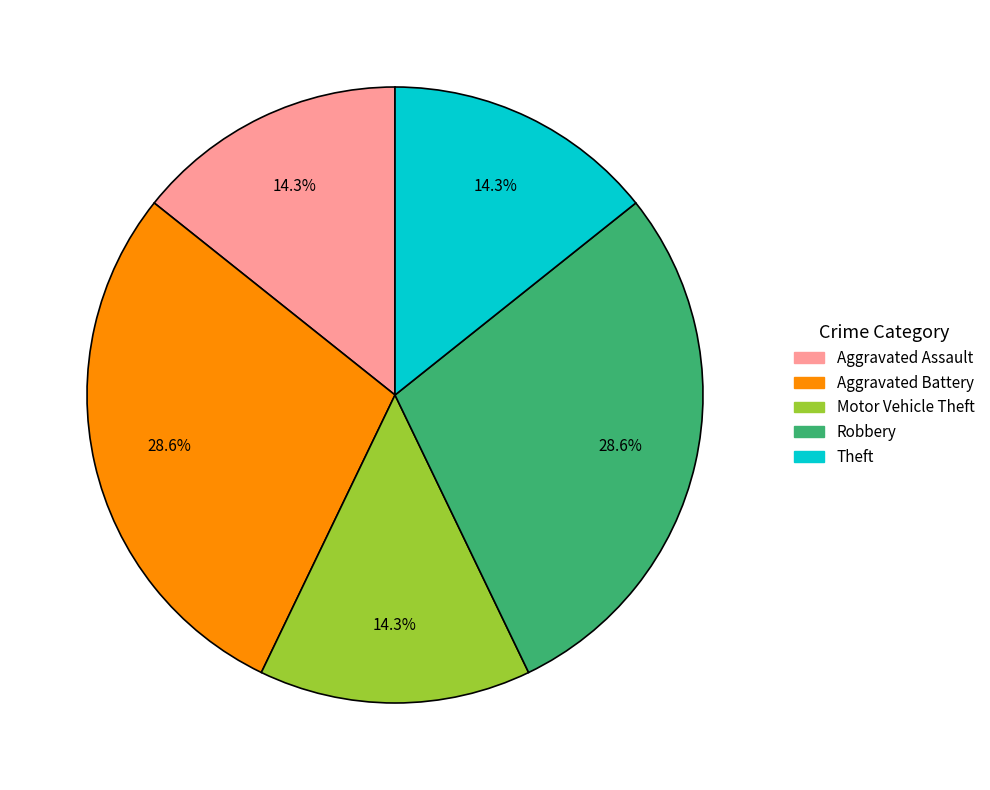

What portion of the pie excludes Motor Vehicle Theft?

85.7%